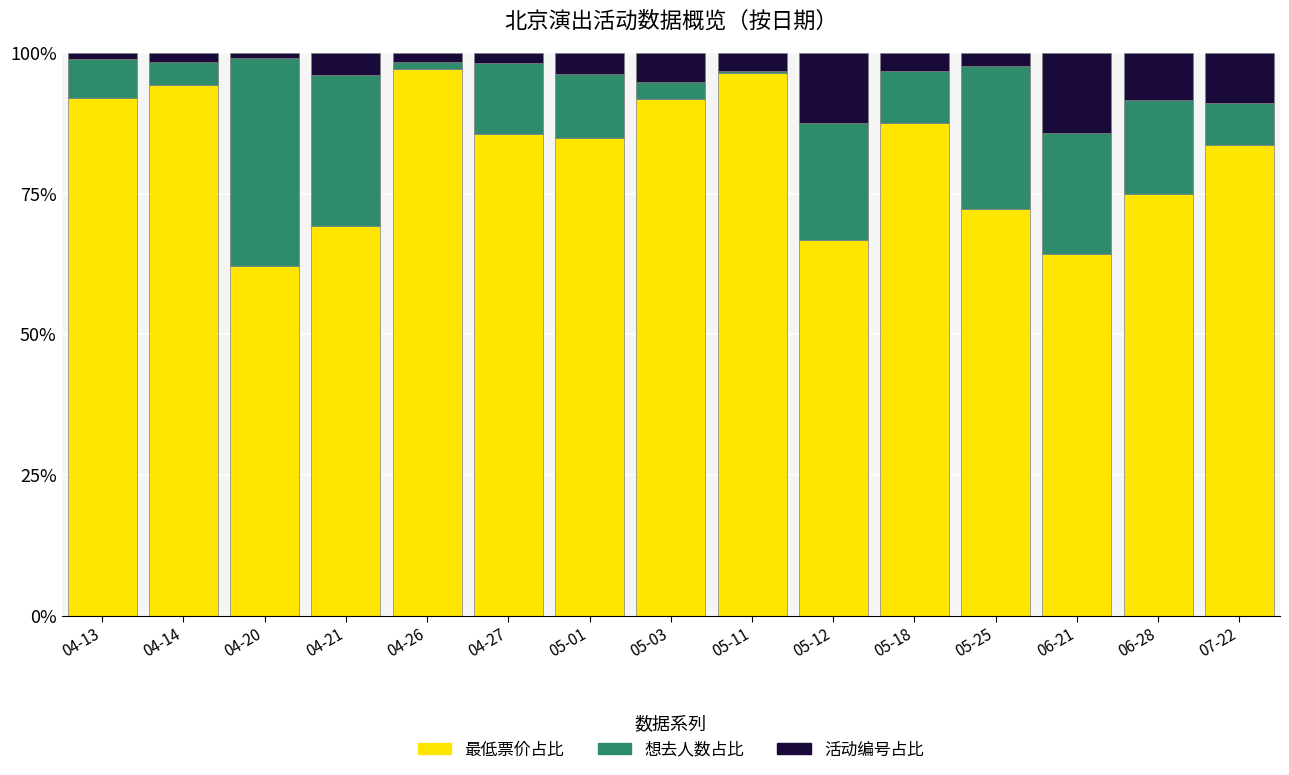

What is the minimum value for 最低票价占比?

62.2